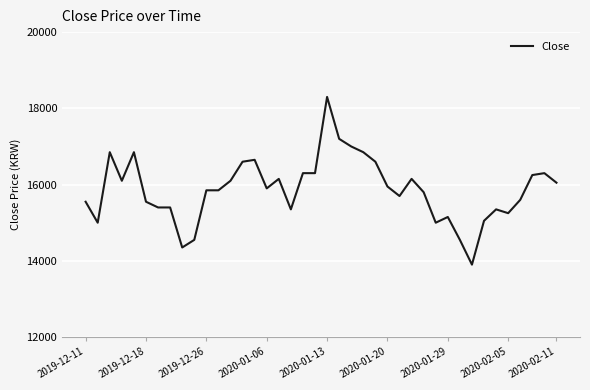

What is the smallest value displayed?

13900